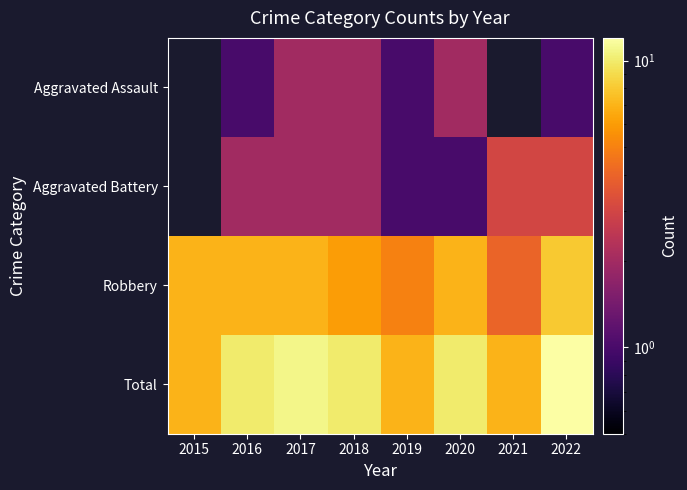

The Aggravated Assault series shows 1.0 at 2016. True or false?

True